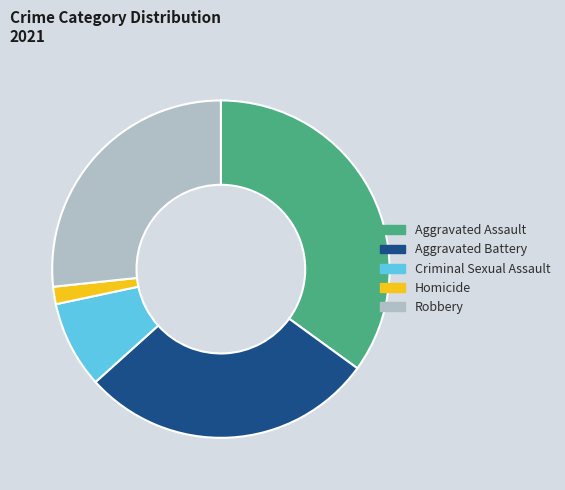

Is there any slice that represents more than half of the pie?

No